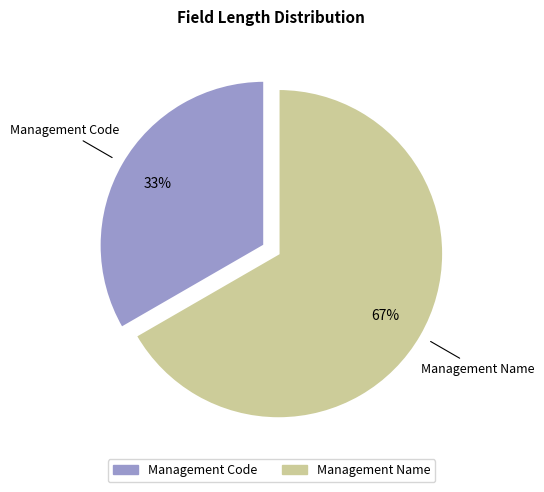

Which has a higher value, Management Code or Management Name?

Management Name